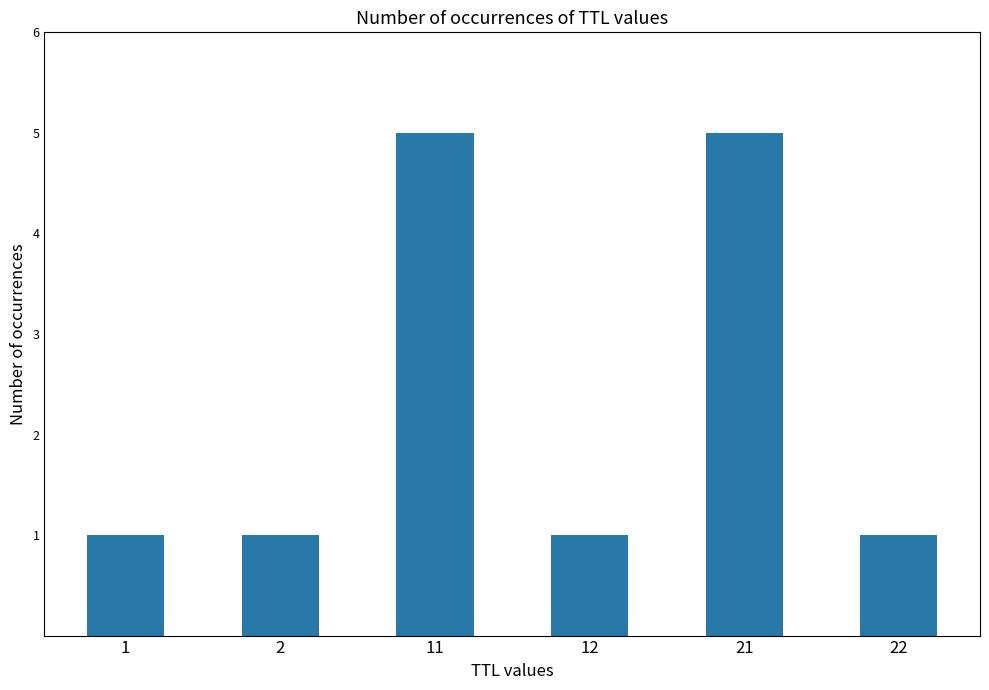

Is it true that the value at 2 is 0?

False